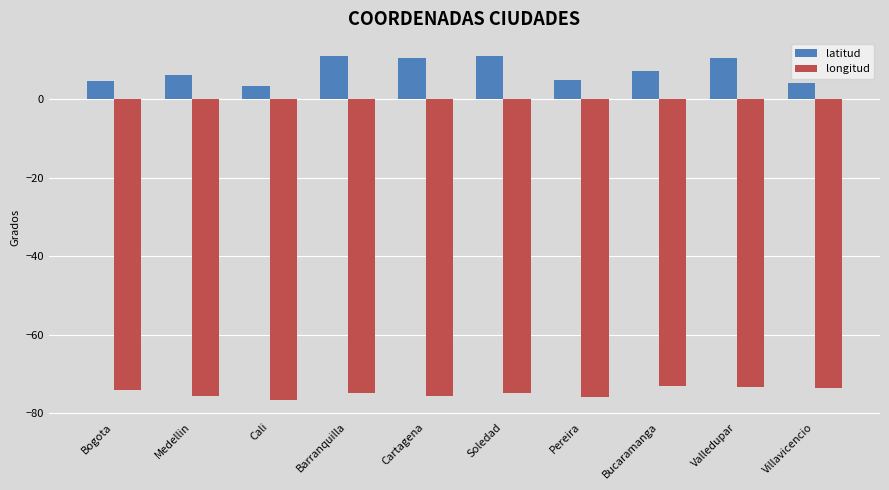

The value of longitud at Soledad is -74.8. True or false?

True